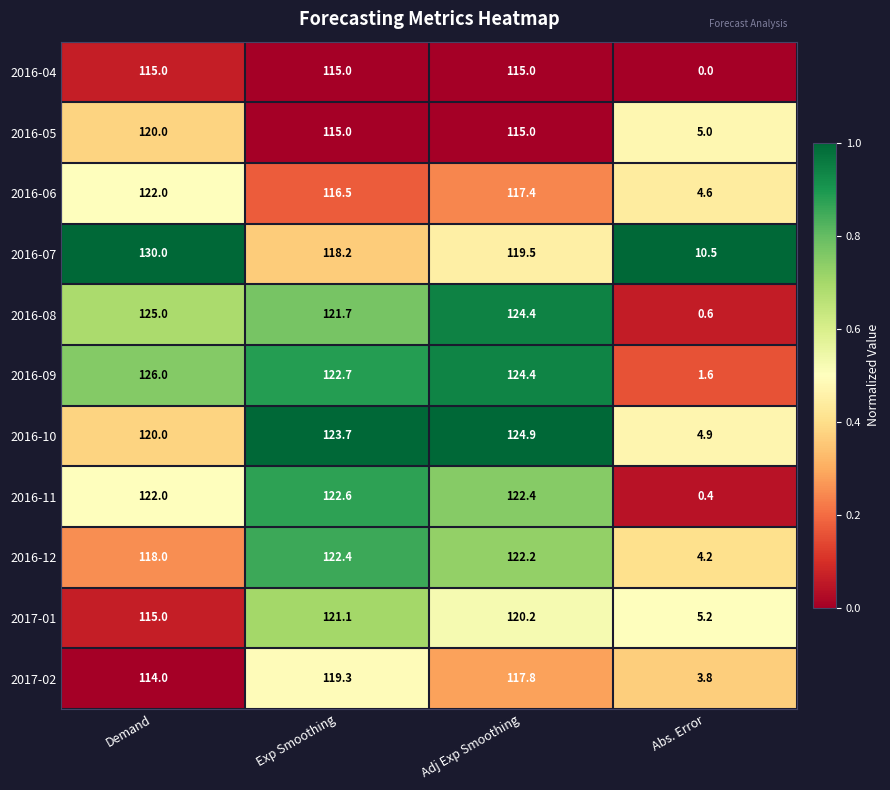

What is the sum of all 2016-06 values?

360.5